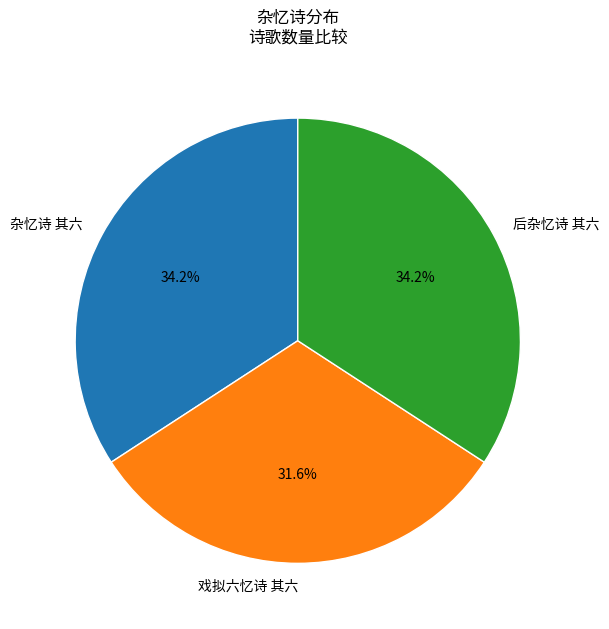

Is it true that 后杂忆诗 其六 is 34% of the pie?

True